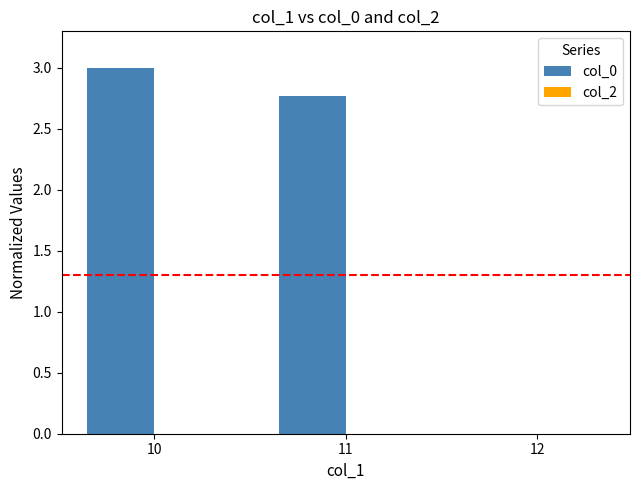

Reading left to right, list all the values displayed in this chart.

10=3.0	11=2.8	12=0.0